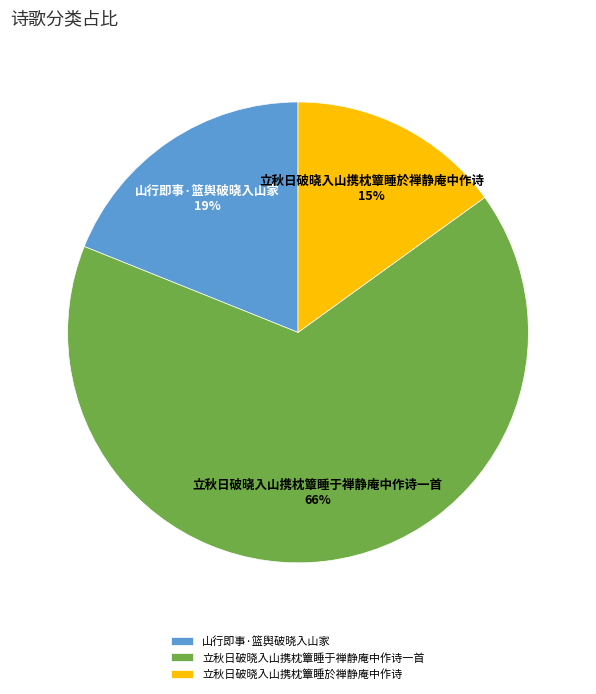

To the nearest percent, what portion does 山行即事·篮舆破晓入山家 represent?

19%